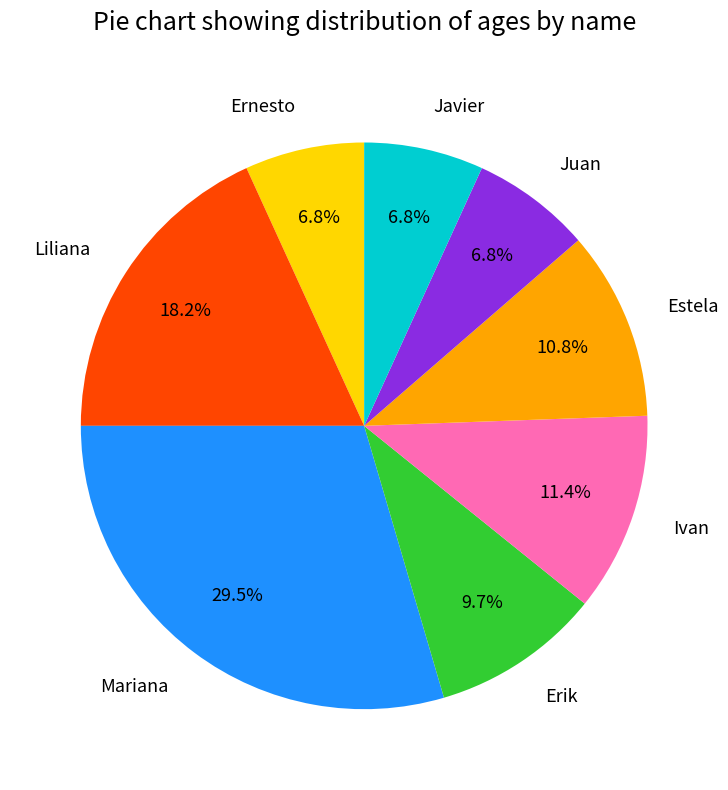

Which category has the biggest portion of the pie?

Mariana